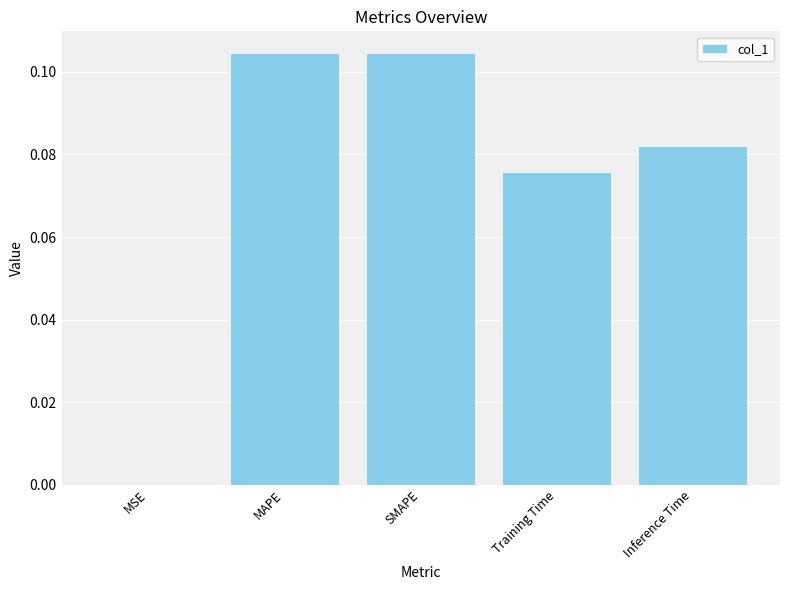

What is the change in value from MSE to Inference Time?

+0.1